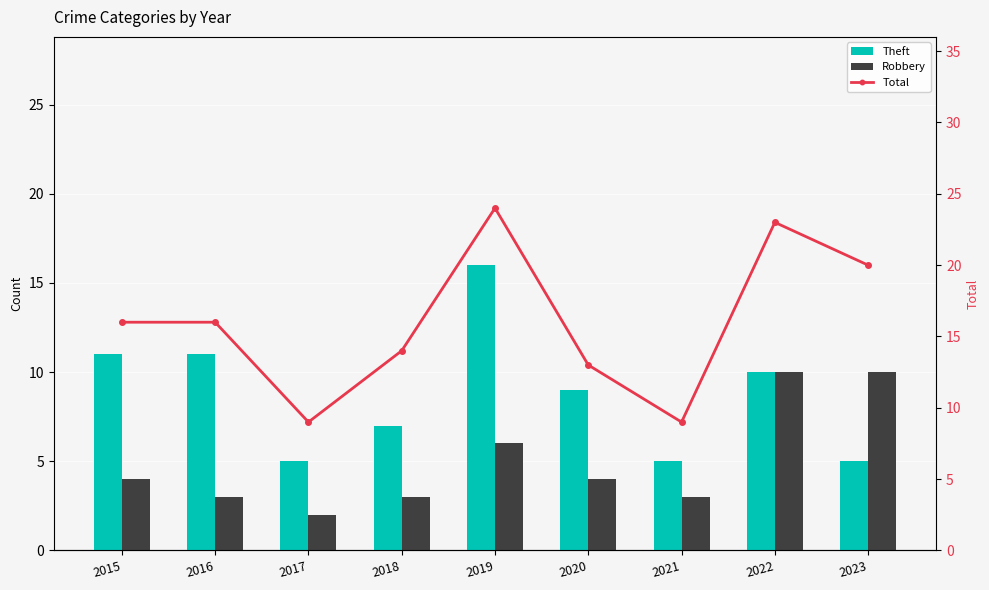

What is the sum of all Total values?

144